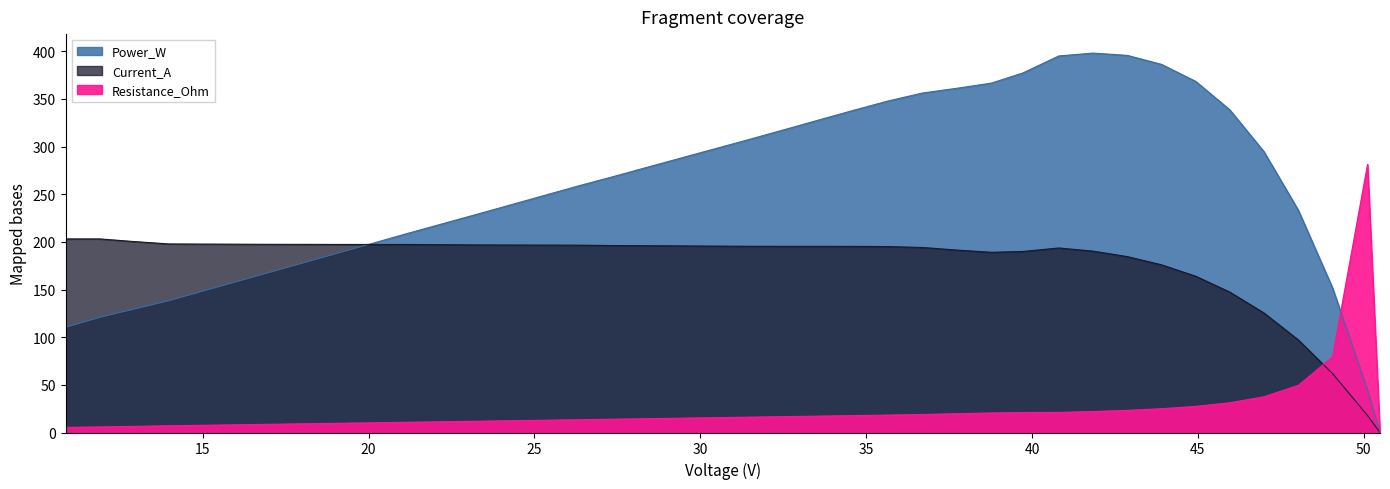

Which series has the largest total across all categories?

Power_W